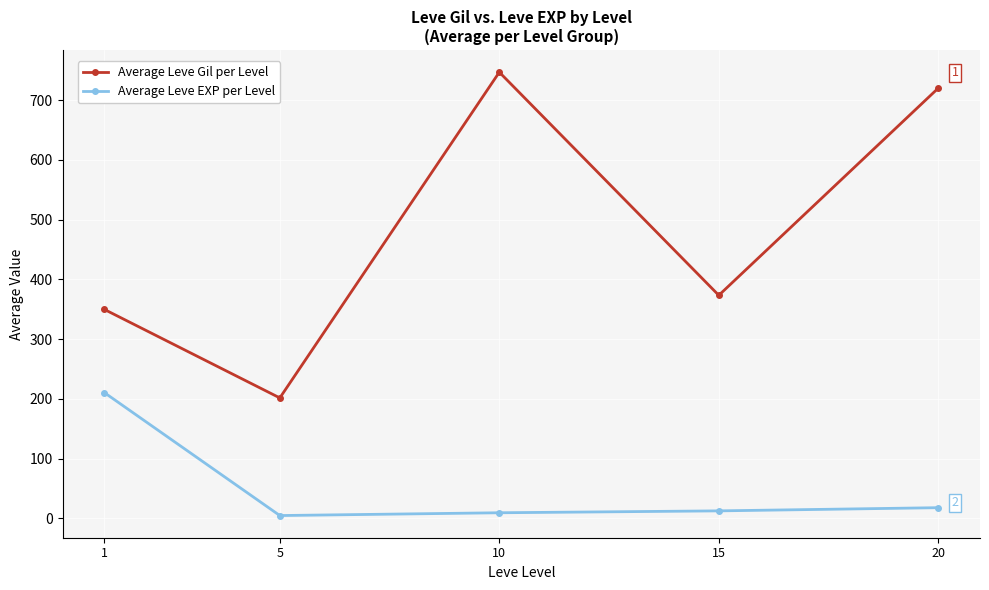

What is the greatest value displayed?

746.7